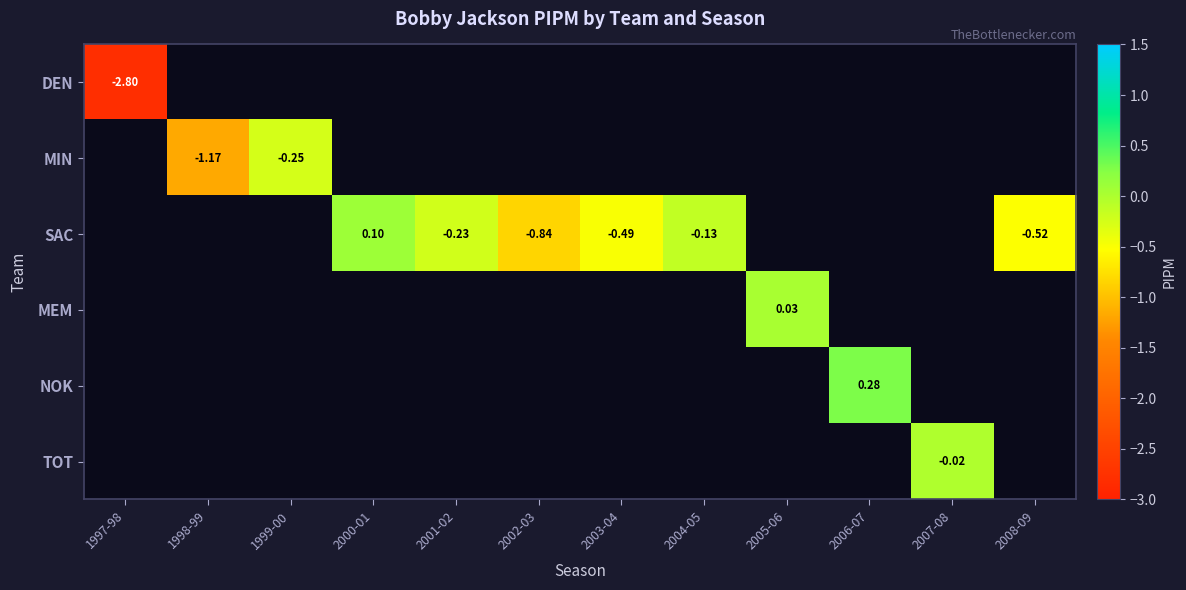

Is the value of SAC at 2008-09 greater than the value of DEN at 2001-02?

No